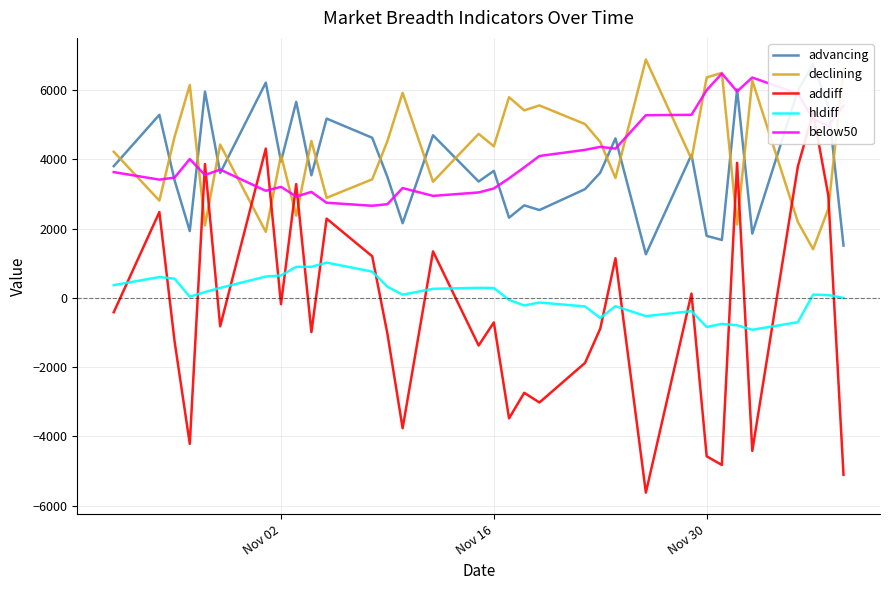

How many interior local valleys does the advancing series have?

11